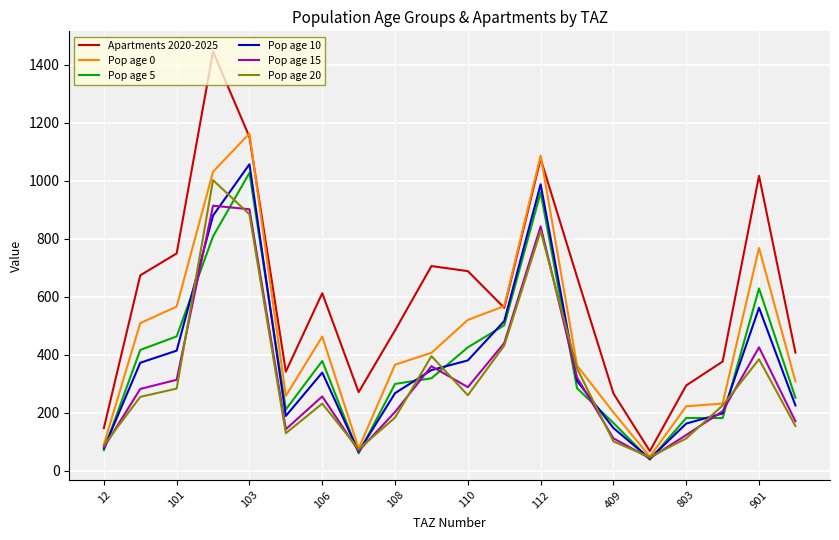

Which series has the largest total across all categories?

Apartments 2020-2025